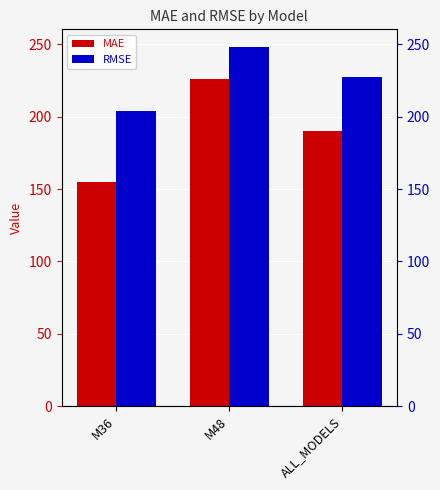

What is the difference between the maximum and minimum values in the RMSE series?

43.8